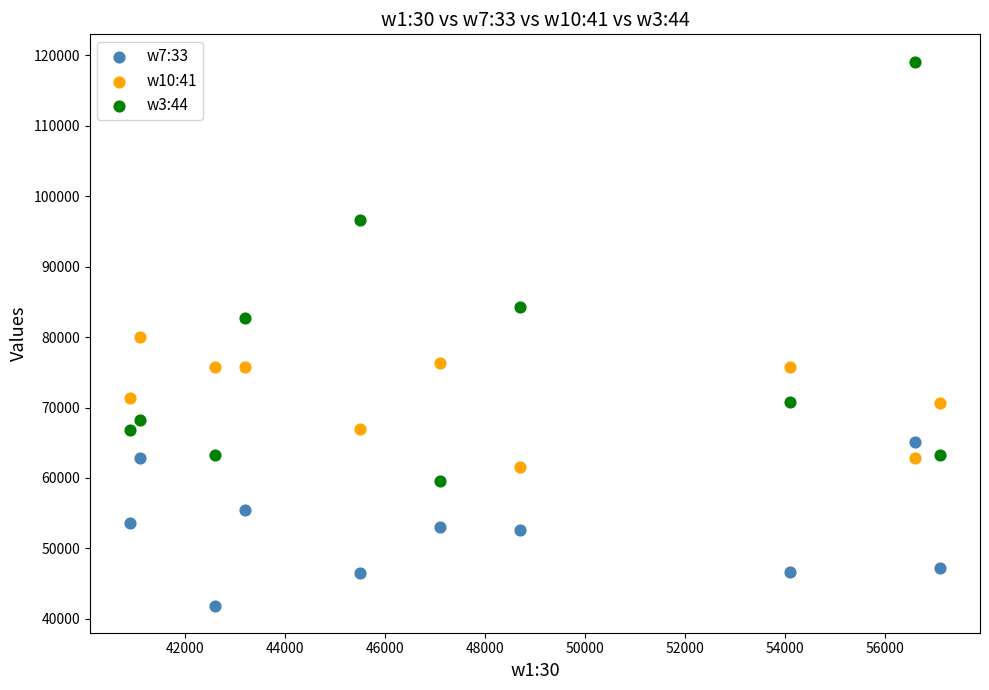

What are all the series names shown in the legend?

w7:33, w10:41, w3:44